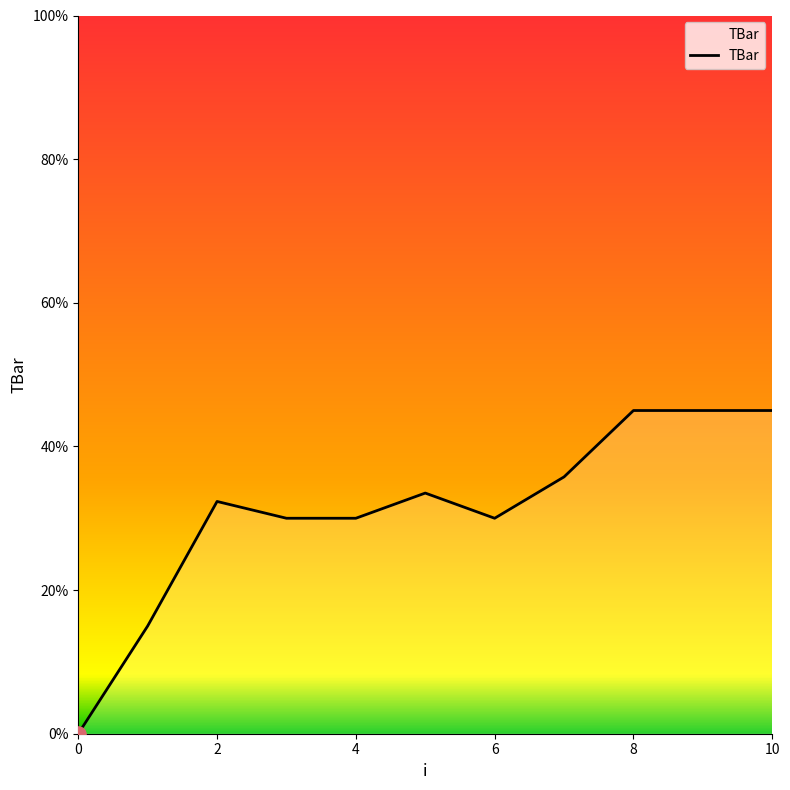

How many lines are shown in the chart?

1